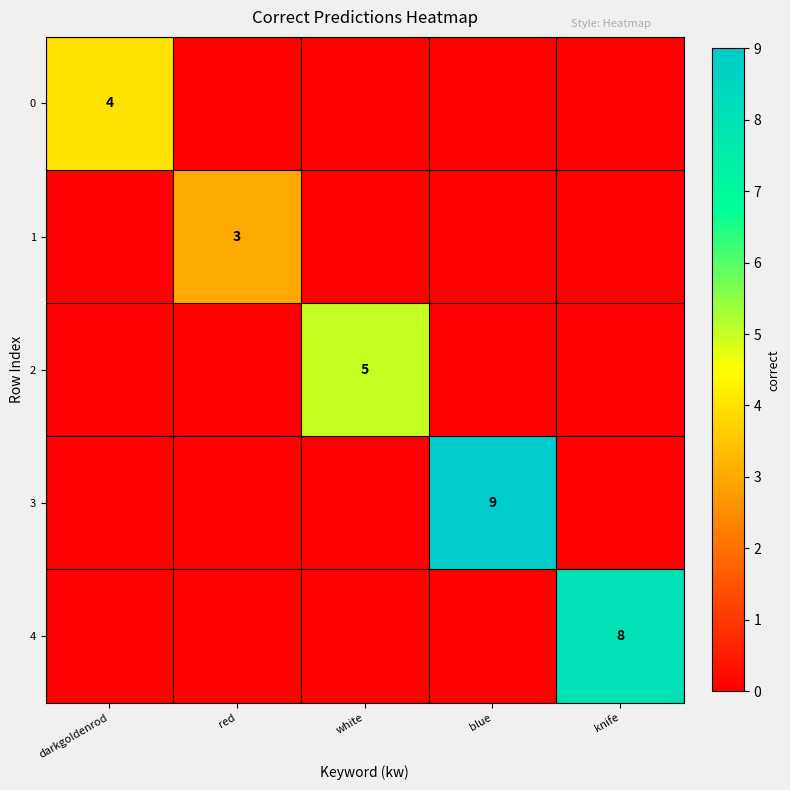

What is the total value across all series at white?

5